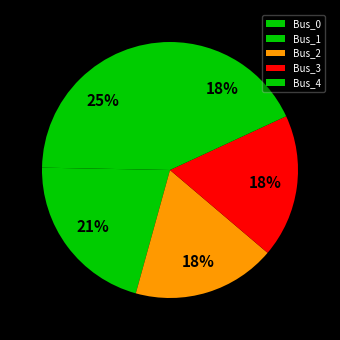

Does Bus_4 represent more than half of the total?

No